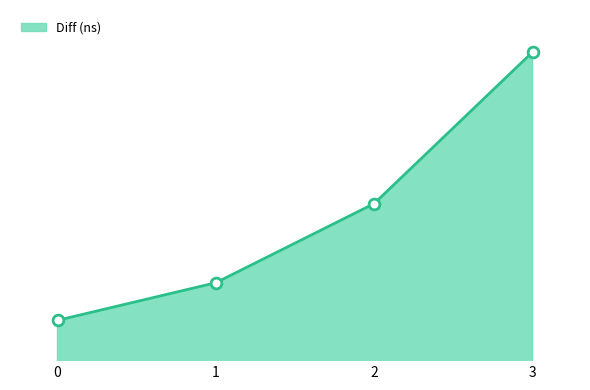

What is the change in value from 1 to 2?

+281198867